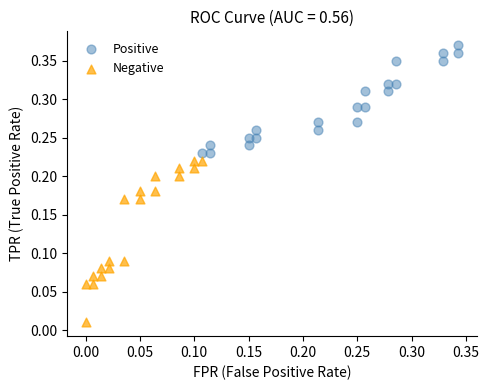

Which series reaches the maximum Y coordinate?

Positive